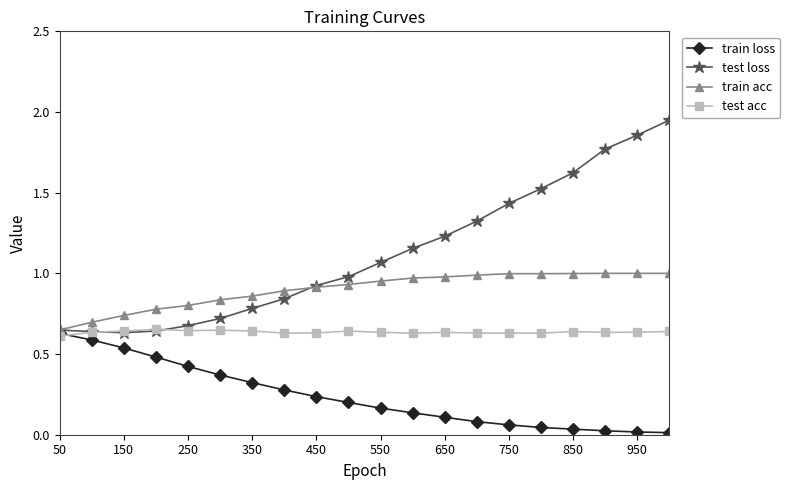

Which series has the largest range (max minus min)?

test loss